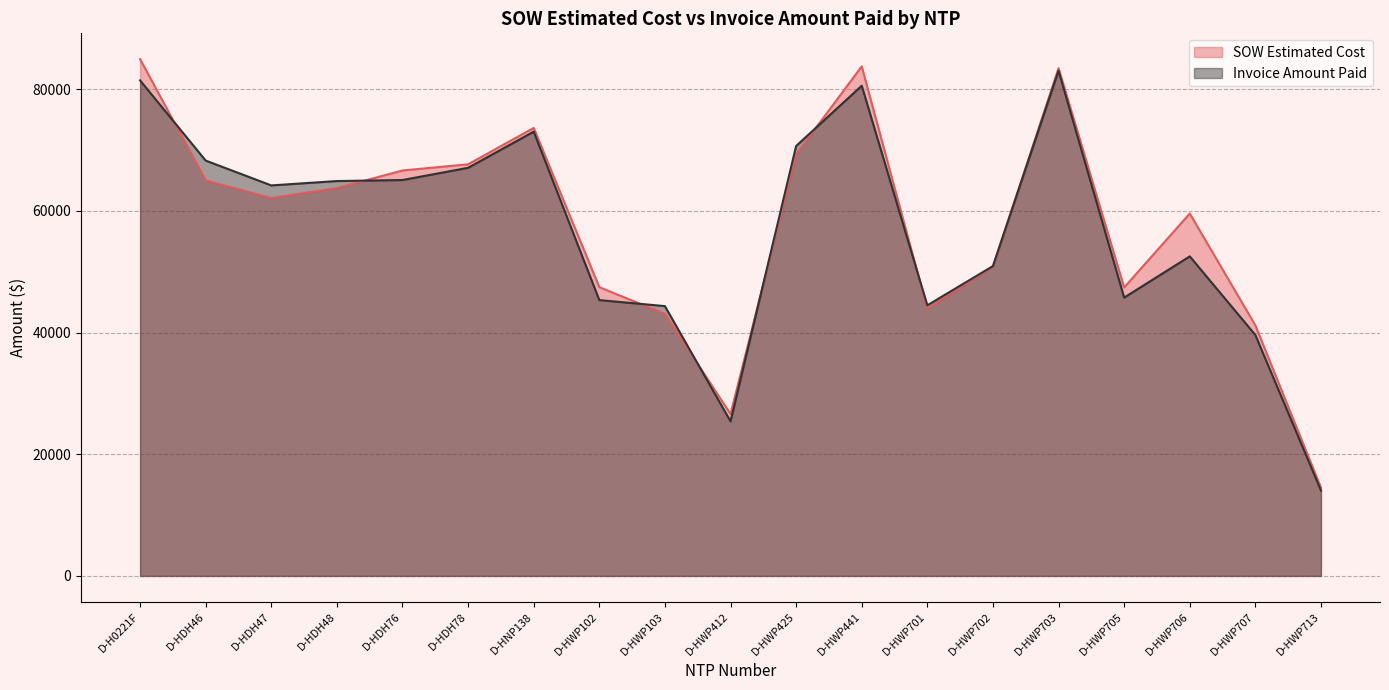

What are all the series names shown in the legend?

SOW Estimated Cost, Invoice Amount Paid